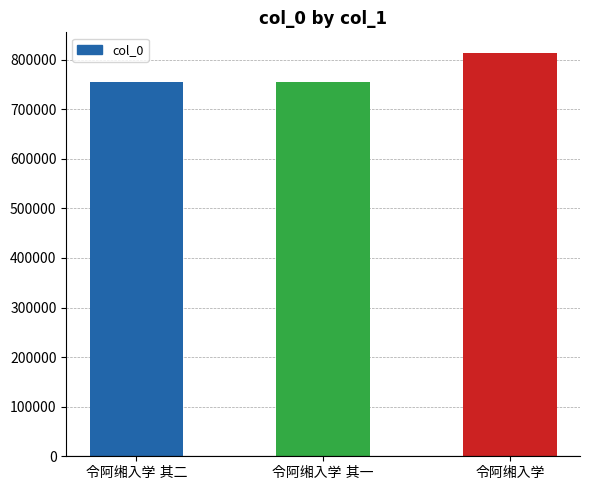

What is the smallest value displayed?

753983